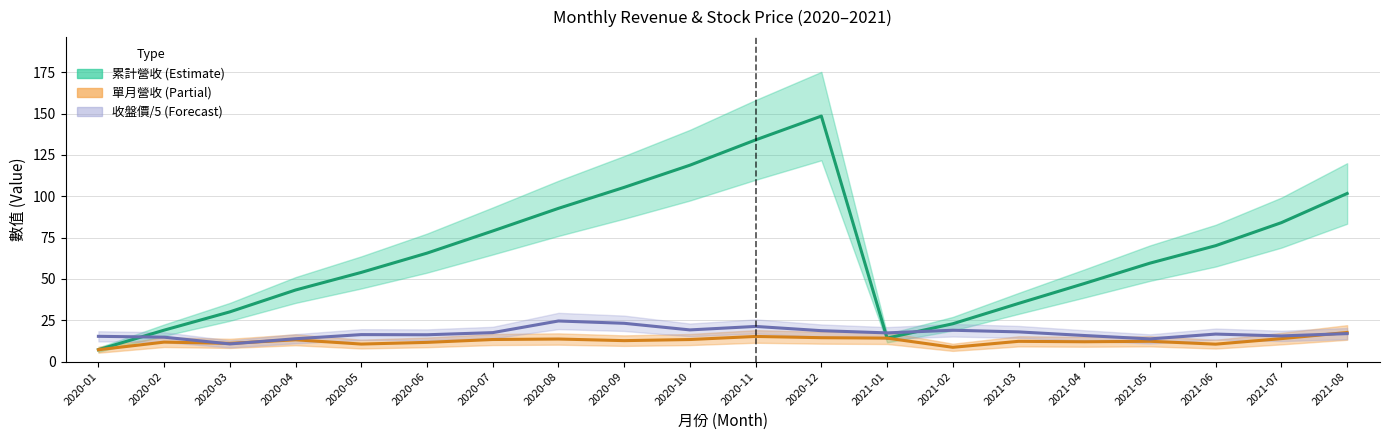

What is the difference between the highest and lowest values at 2020-04?

30.1